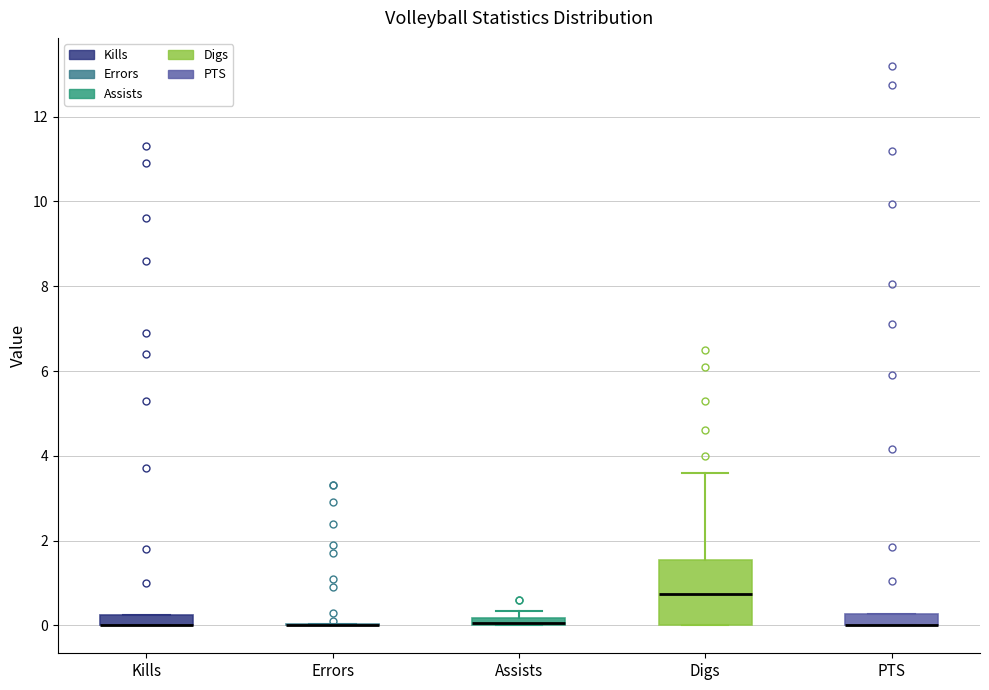

Which box is the tallest, from its lower edge to its upper edge?

Digs